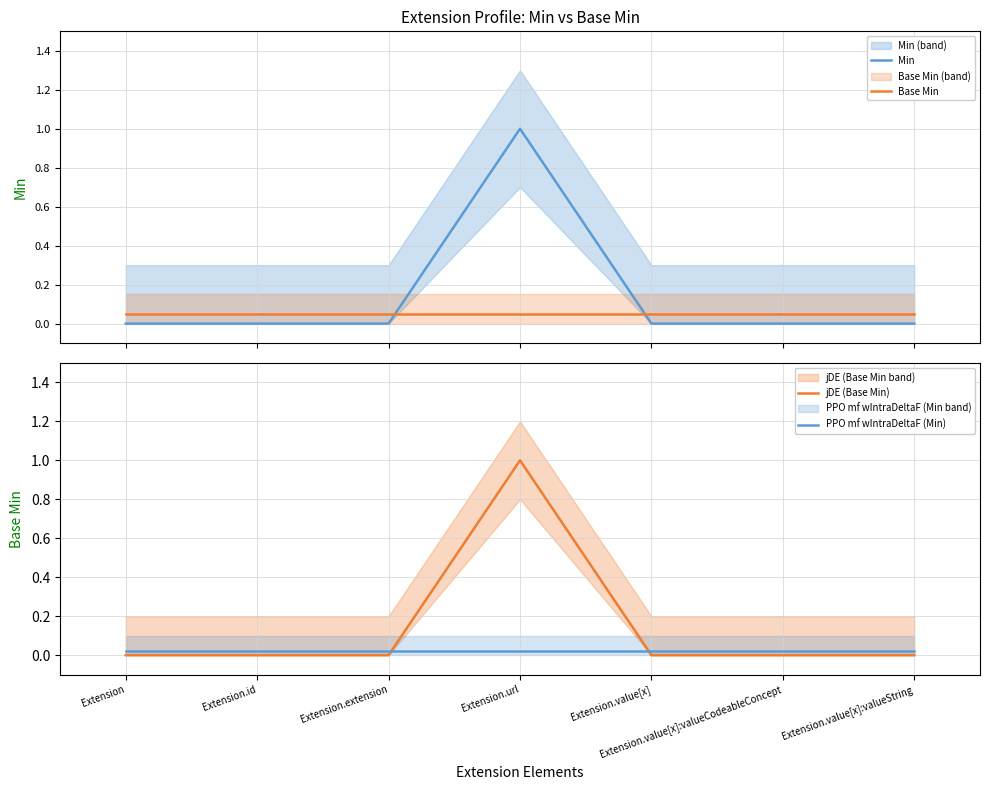

What is the sum of all PPO mf wIntraDeltaF (Min) values?

0.1